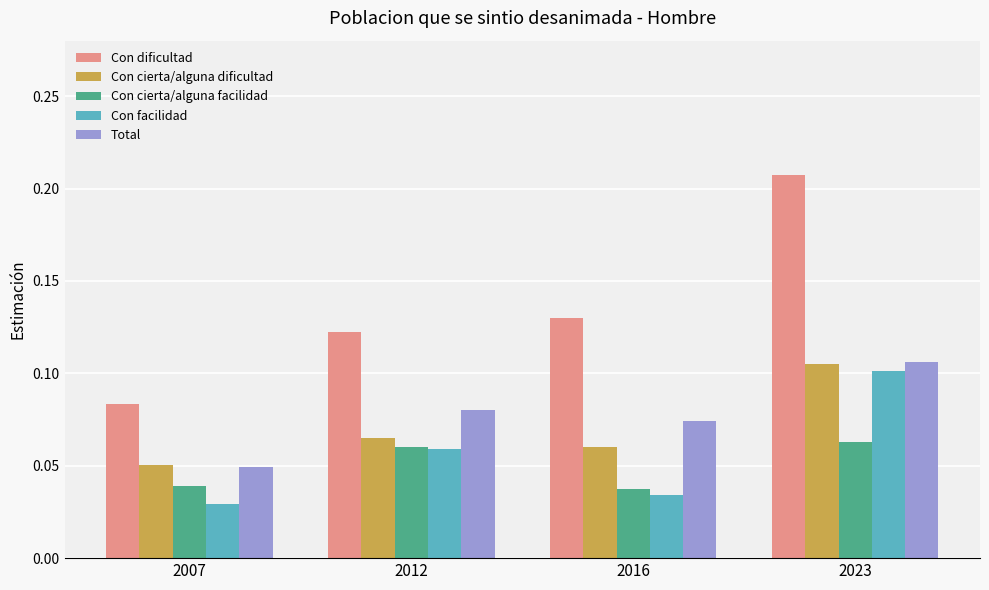

Between 2016 and 2023, which series saw the biggest shift?

Con dificultad